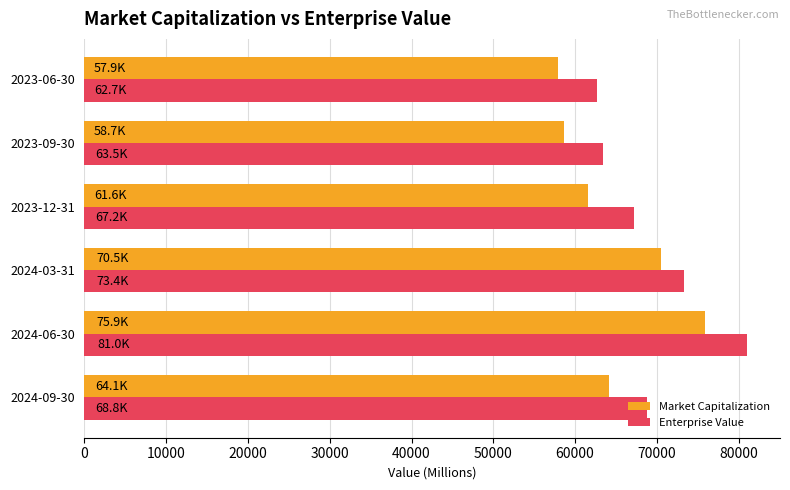

List the labels in order of Enterprise Value value, largest first.

2024-06-30, 2024-03-31, 2024-09-30, 2023-12-31, 2023-09-30, 2023-06-30